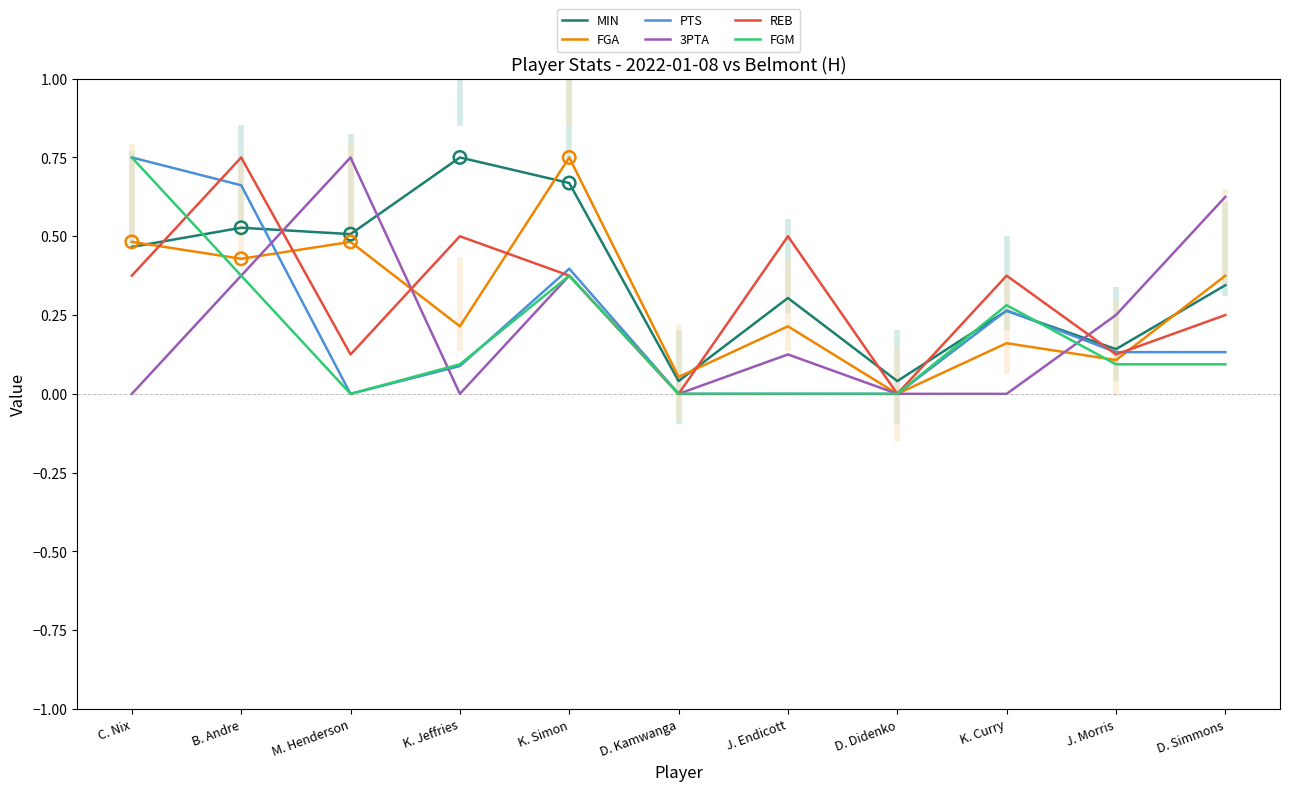

At how many categories does at least one series exceed 0?

11